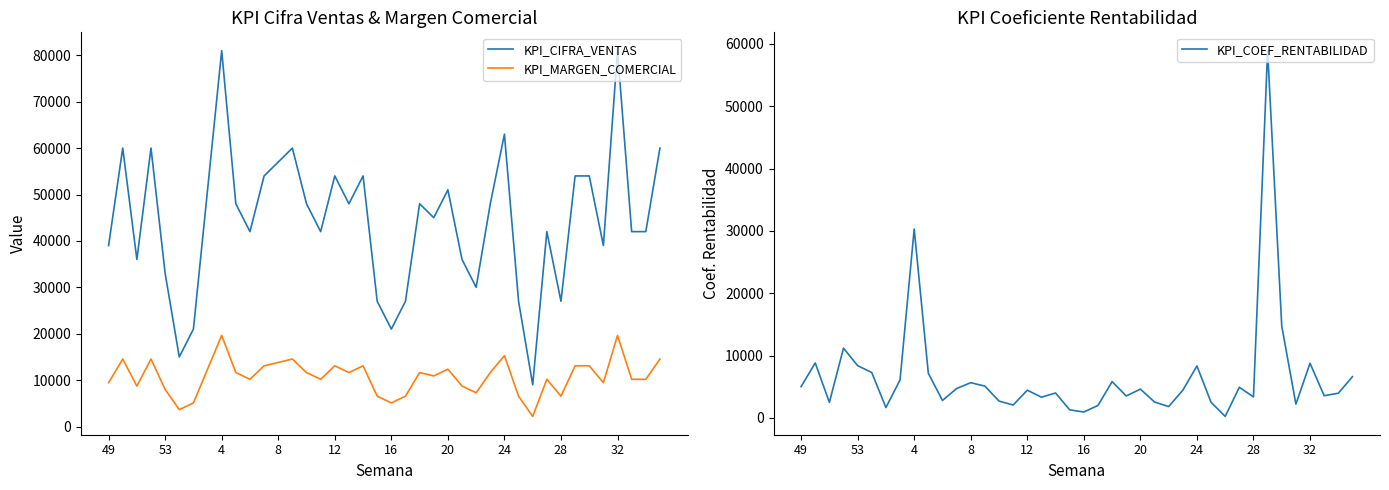

Which series ends up on top after the final intersection of KPI_COEF_RENTABILIDAD and KPI_MARGEN_COMERCIAL?

KPI_MARGEN_COMERCIAL